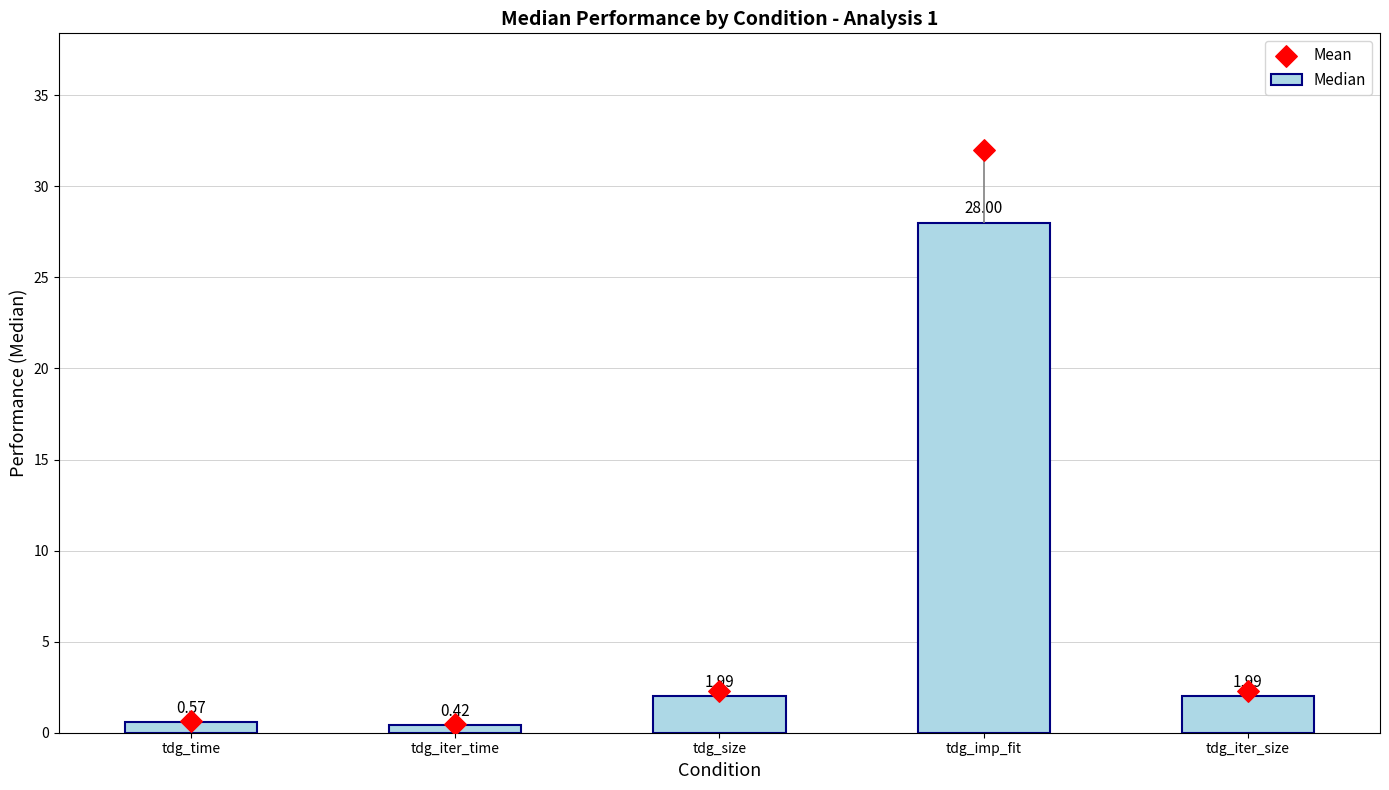

Which series reaches the maximum Y coordinate?

Mean